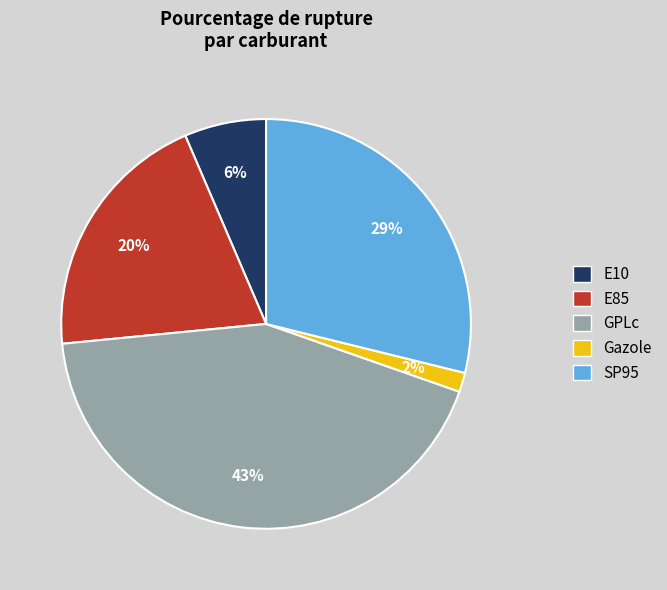

Is E10 the majority of the pie?

No